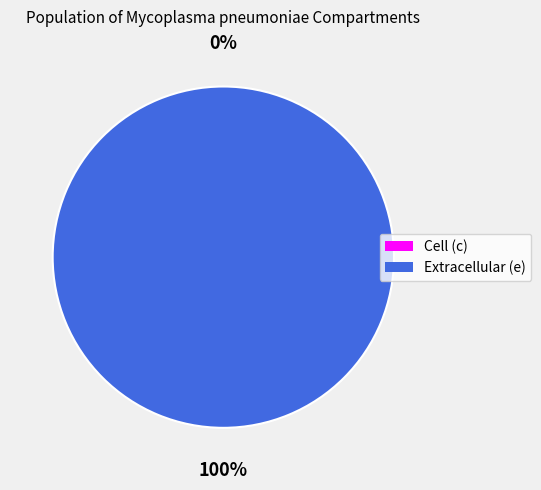

To the nearest percent, what is the average slice percentage?

50%